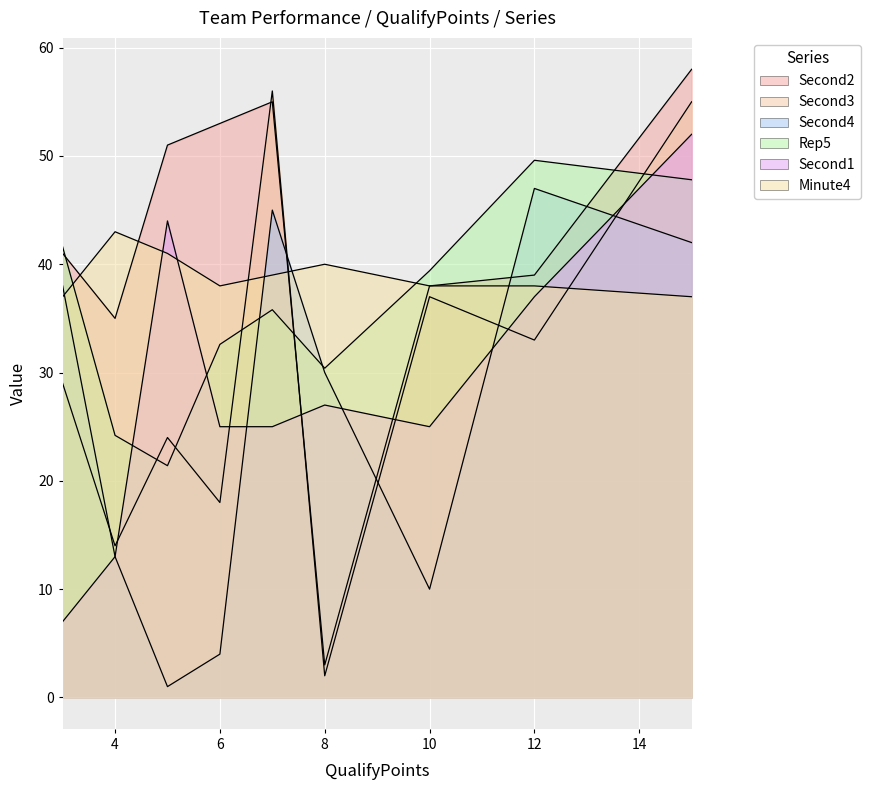

Where is the first local maximum for Minute4?

4